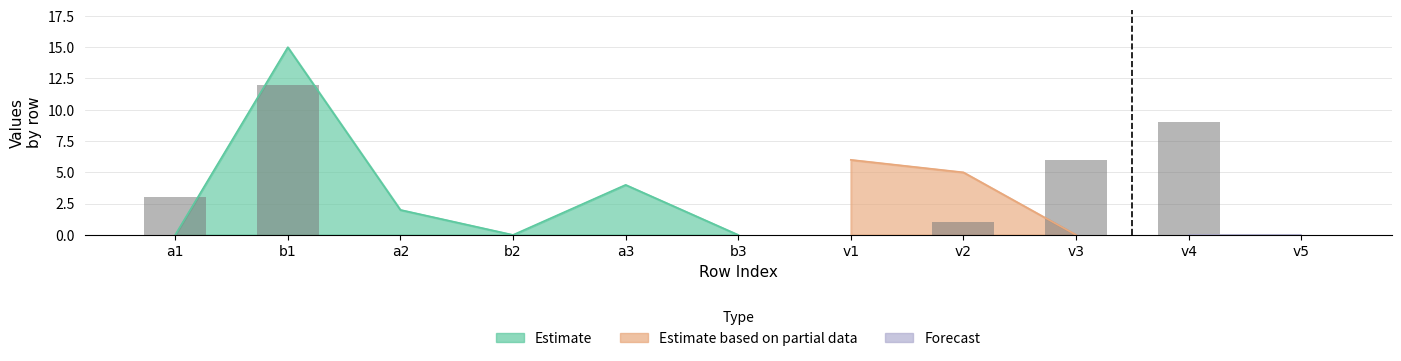

List the labels in order of value, largest first.

b1, v4, v3, a1, v2, a2, b2, a3, b3, v1, v5